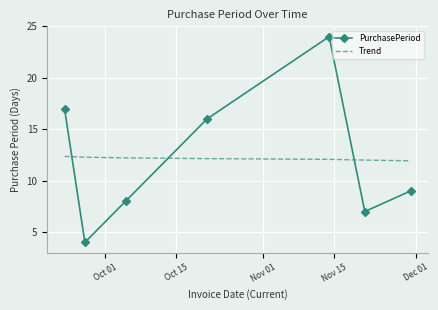

Which series has the largest range (max minus min)?

PurchasePeriod